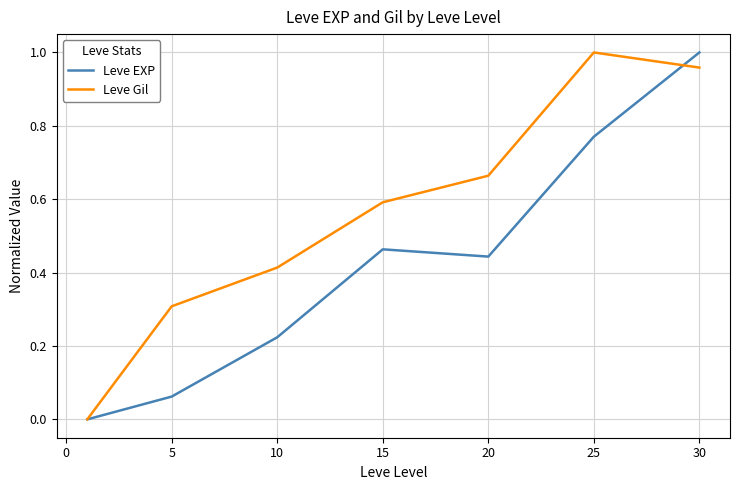

In Leve EXP, how many points are higher than both neighbors (excluding endpoints)?

1